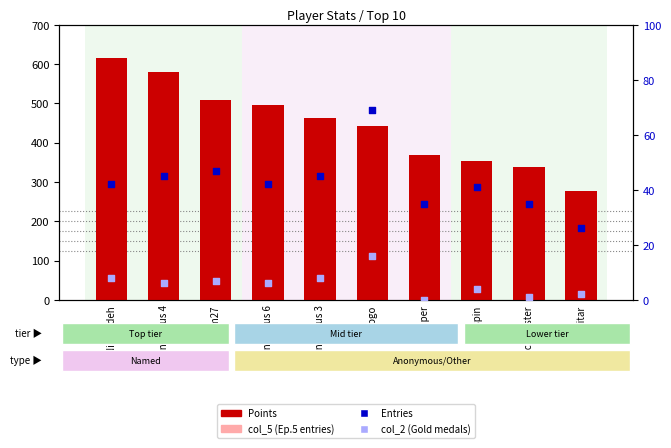

Which series contains the lowest Y value?

col_5 (Ep.5 entries)